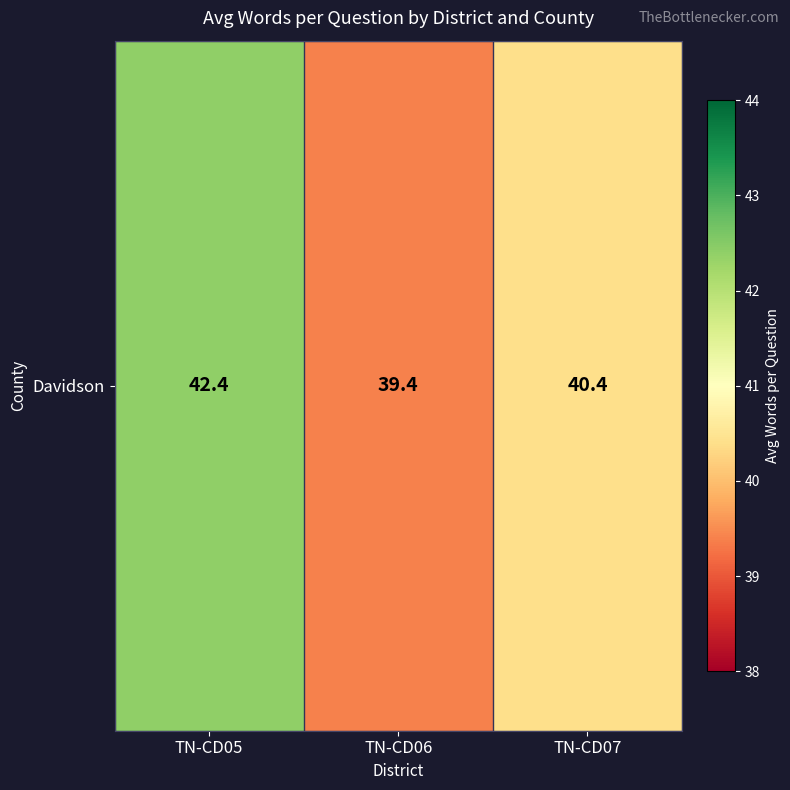

The chart shows a value of 39.4 at TN-CD06. True or false?

True